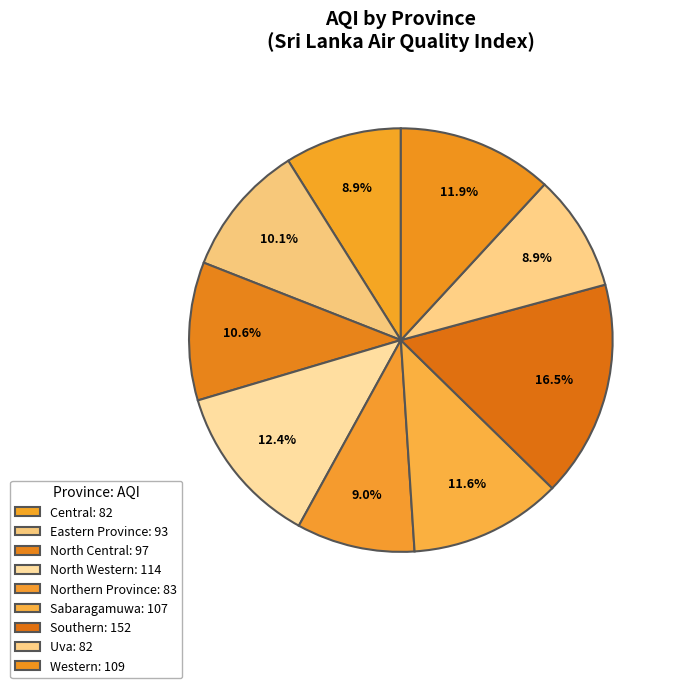

Rank the categories by value from highest to lowest.

Southern, North Western, Western, Sabaragamuwa, North Central, Eastern Province, Northern Province, Central, Uva